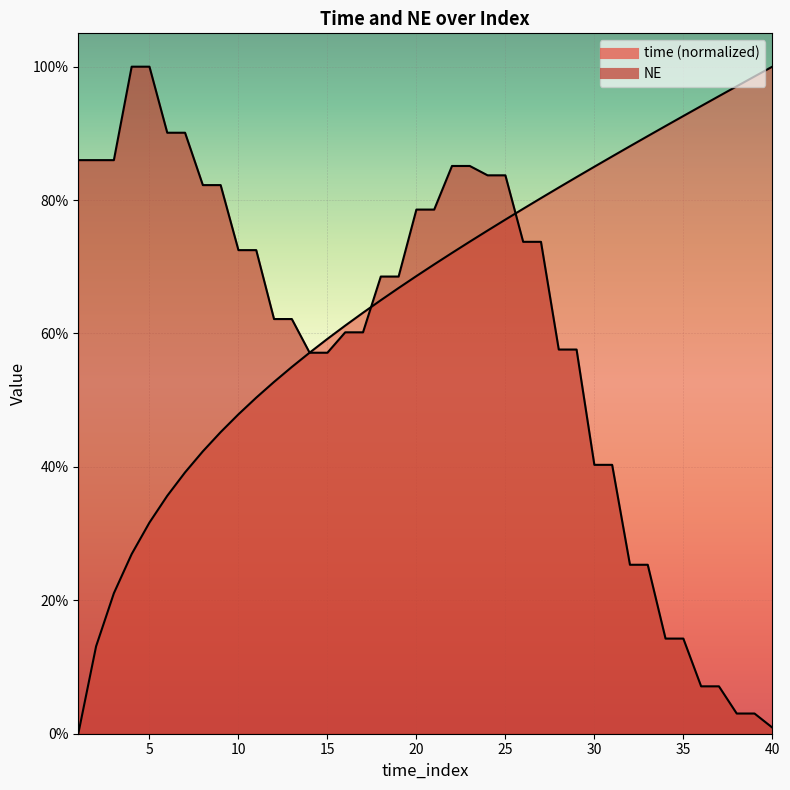

Rank the series by their maximum value, from highest to lowest.

time, NE